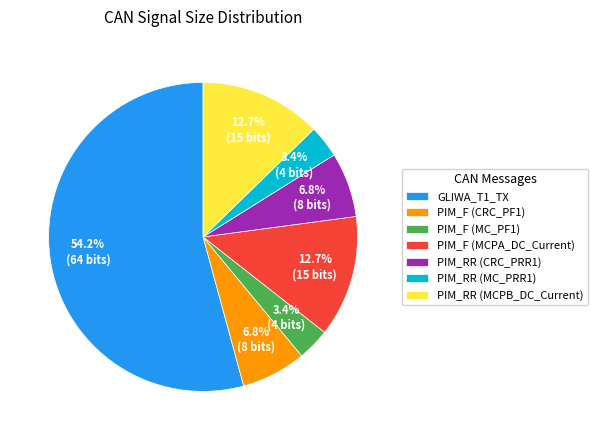

Is the sum of PIM_RR (MCPB_DC_Current) and PIM_F (CRC_PF1) greater than half?

No